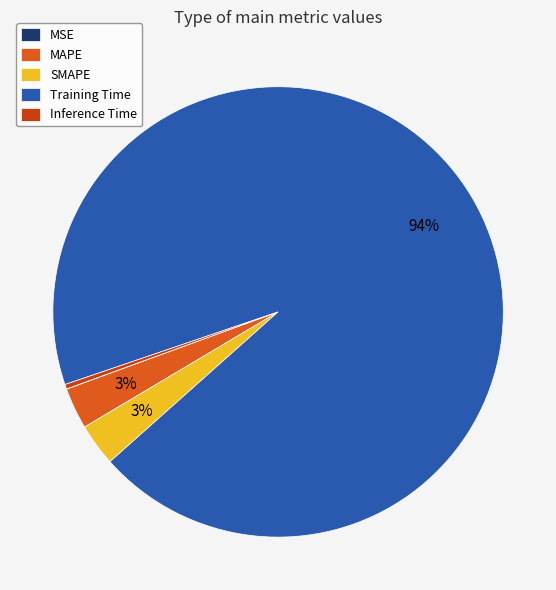

True or false: MAPE accounts for 1% of the total.

False